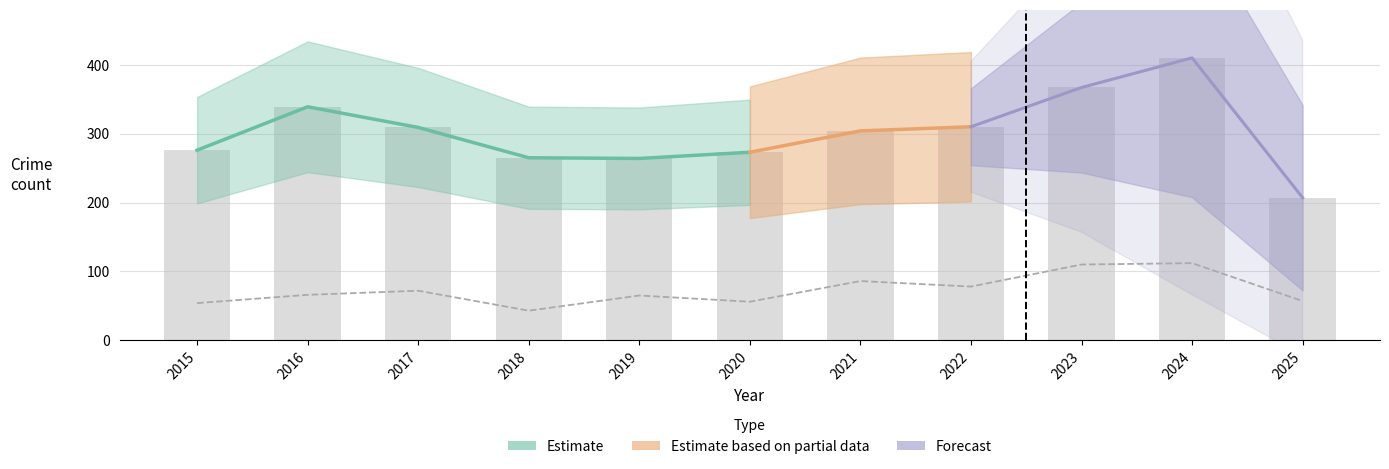

What is the value of the Total bar at the 6th from the left?

273